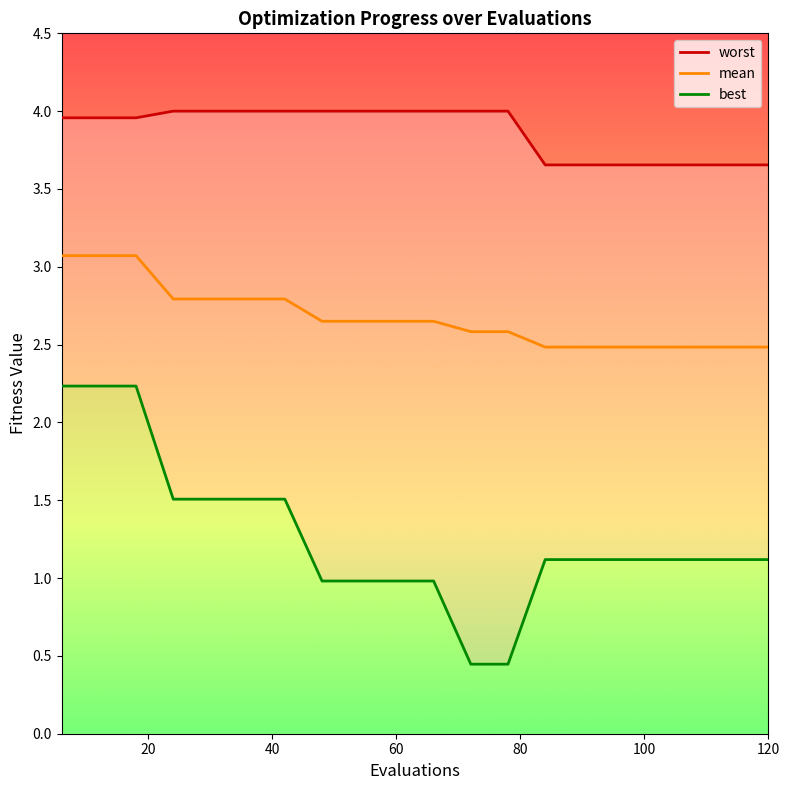

List the series in order of their overall mean, lowest first.

best, mean, worst